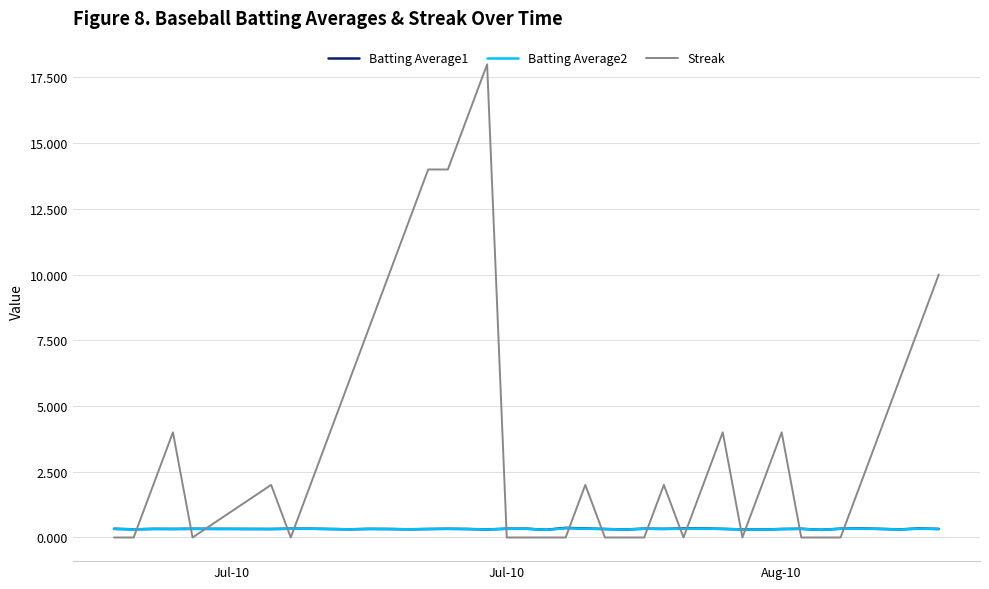

Count the Batting Average2 values in the range 0 to 1.

40